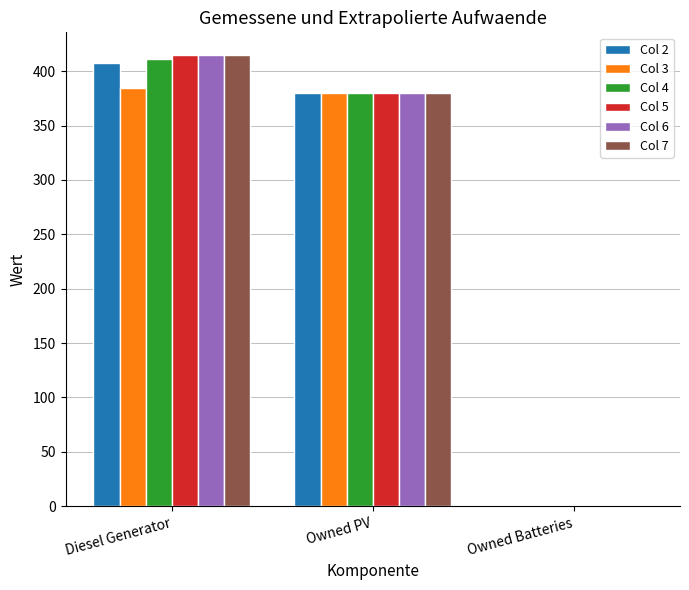

The value of Col 3 at Owned PV is 380. True or false?

True